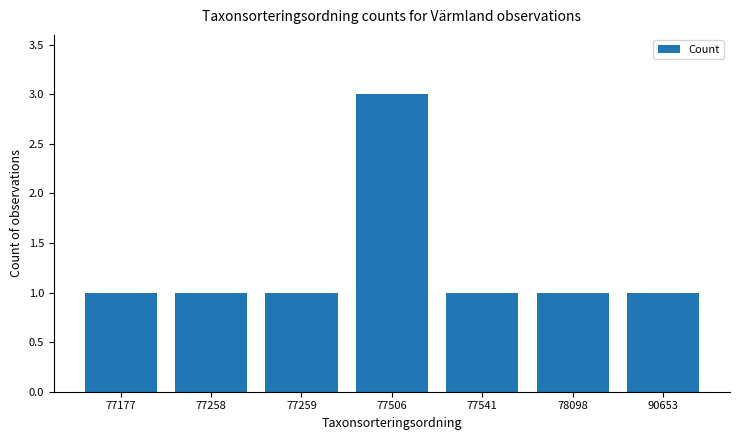

Are the bars grouped side by side (vs. stacked)?

No